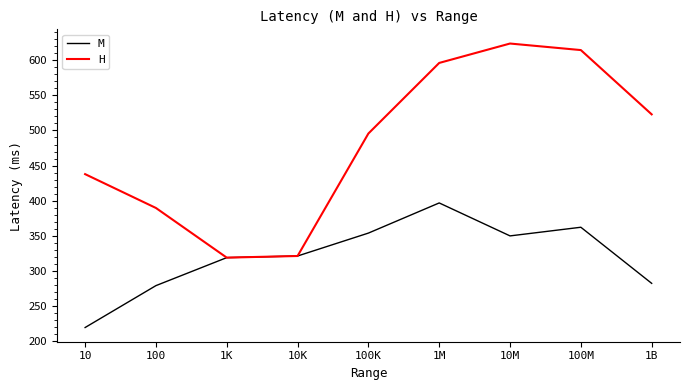

True or false: H has a value of 642.3 at 10.

False